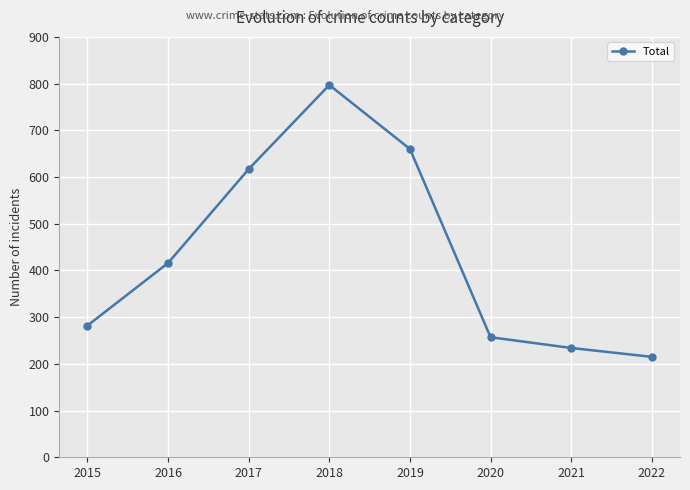

Does the chart display data point markers on the line(s)?

Yes